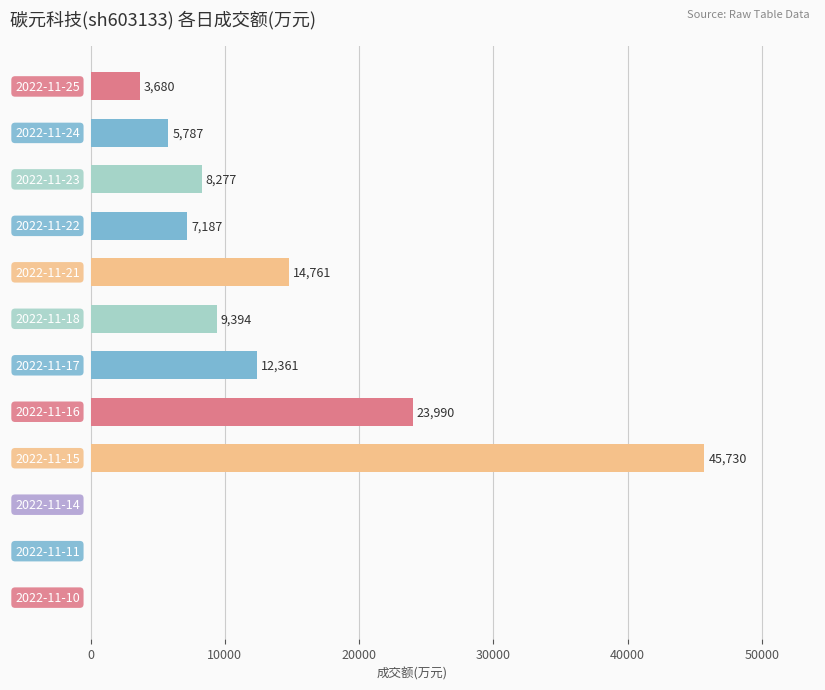

What is the sum of all values?

131167